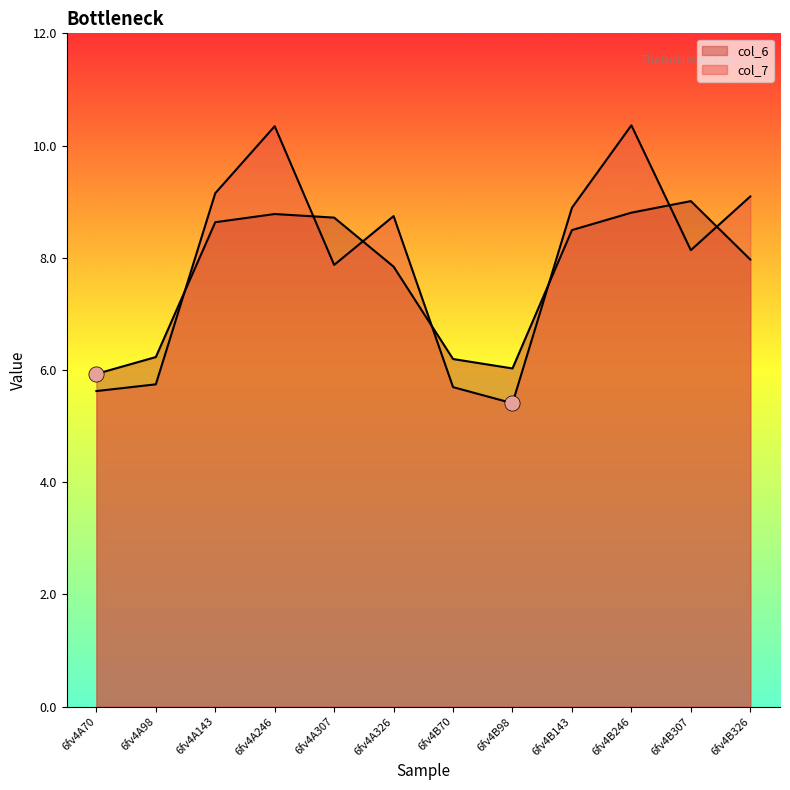

Which series has the widest spread of Y values?

col_7